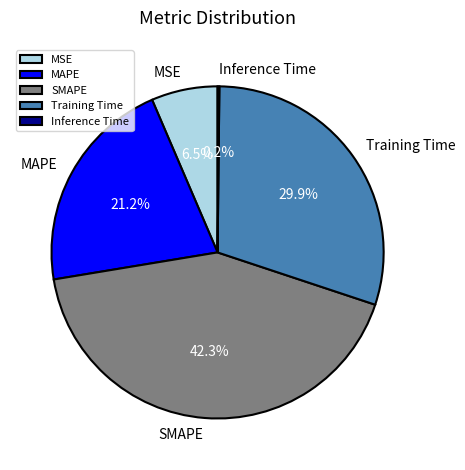

To the nearest percent, what is the combined percentage of MSE and MAPE?

28%